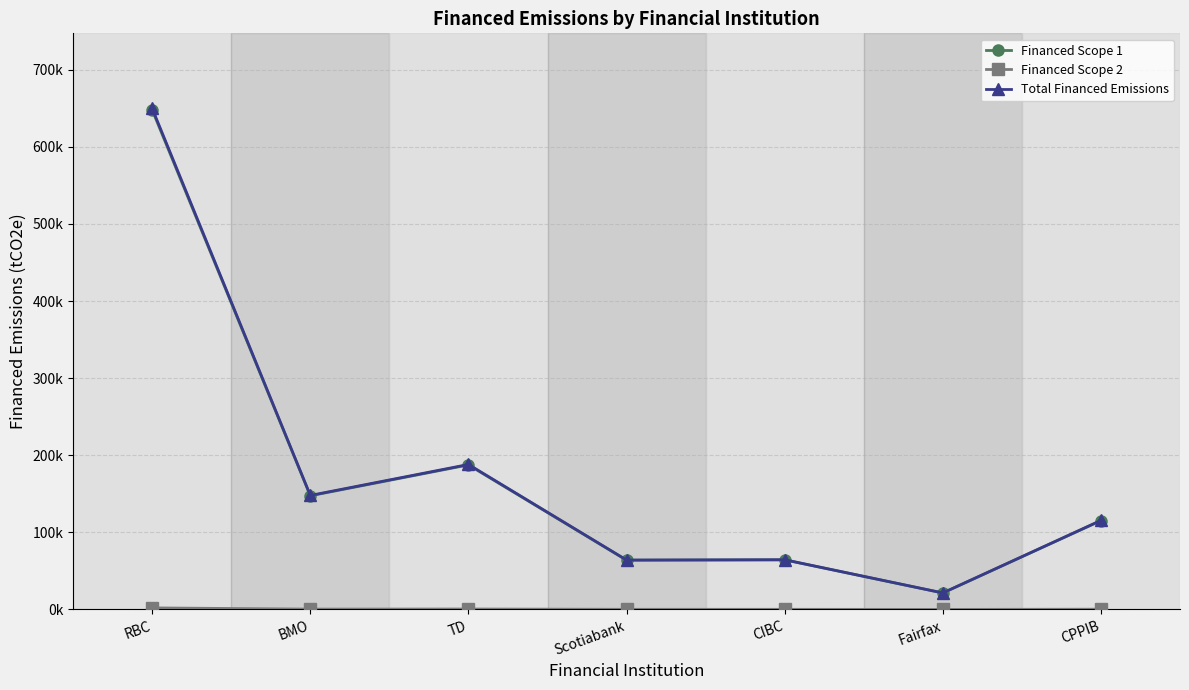

What is the value of the Financed Scope 2 point at the 5th from the left?

202.0